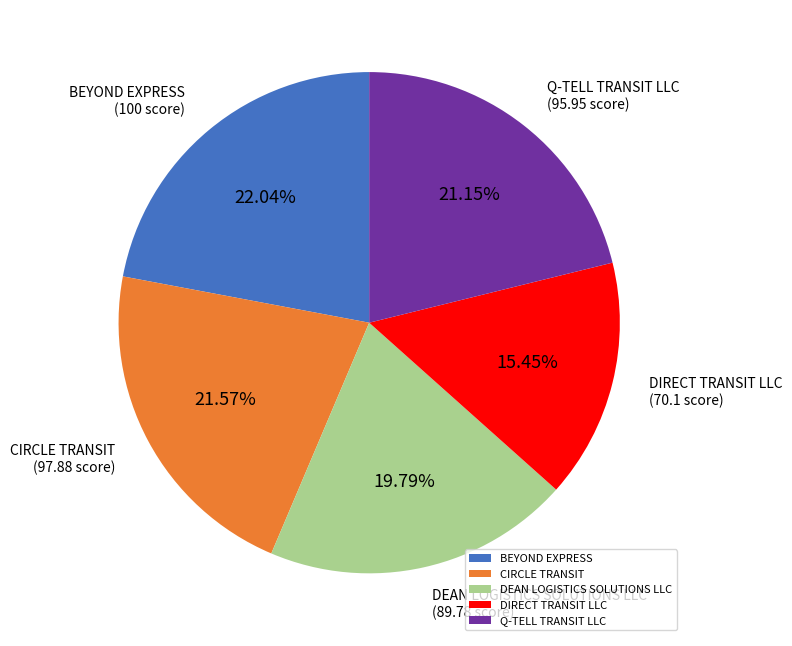

Which slice is the smallest?

DIRECT TRANSIT LLC